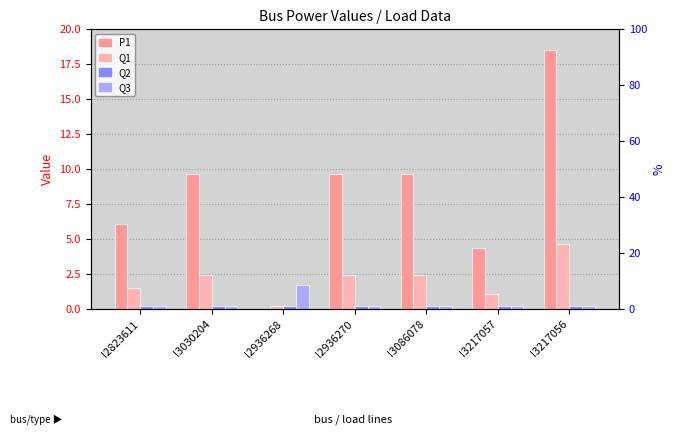

Where is Q1 nearest to the value 2?

l2936270